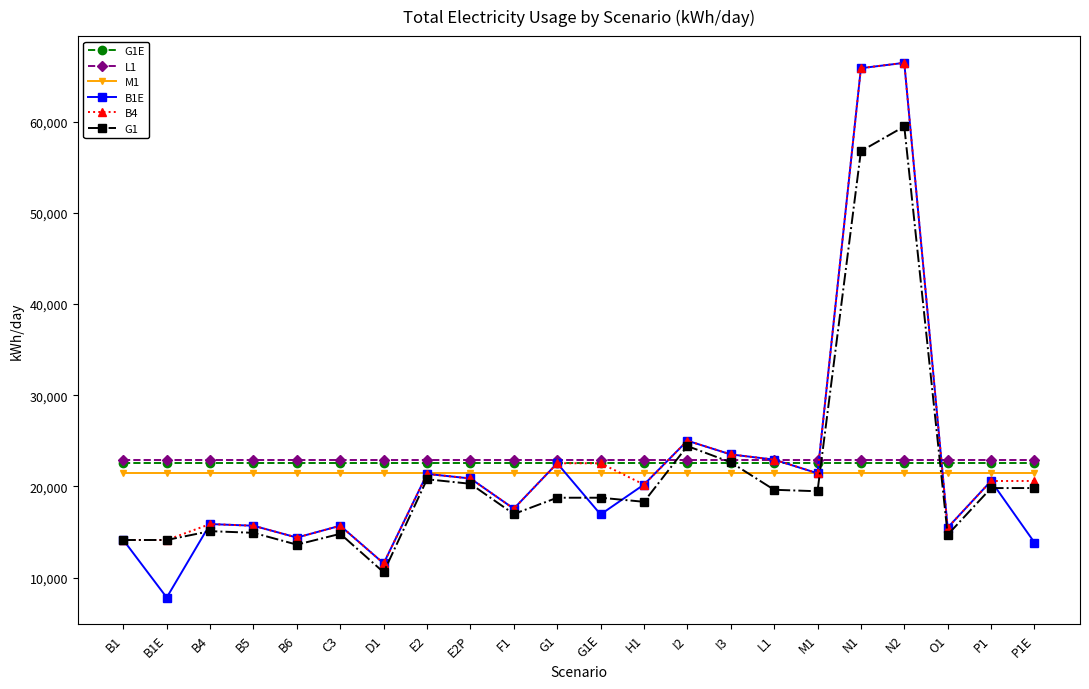

After their last crossing, which series has the higher values: L1 or G1?

L1